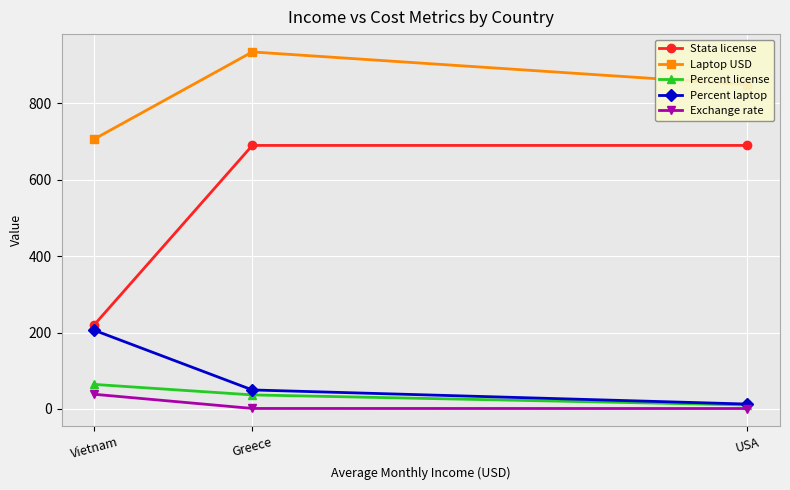

Where is Percent laptop nearest to the value 109?

Greece